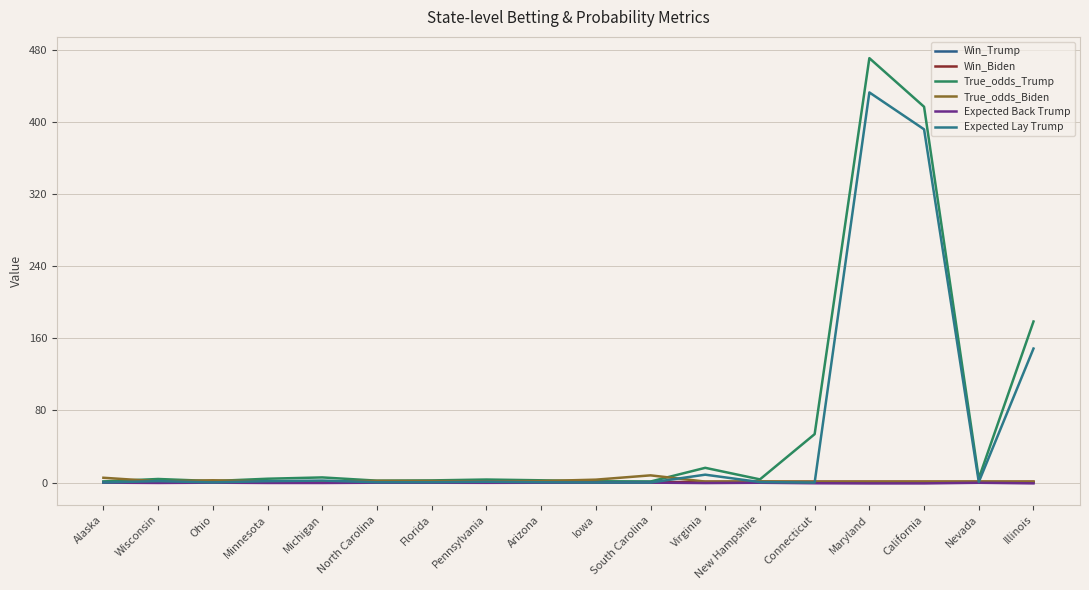

At which category does the chart reach its minimum across all series?

Maryland